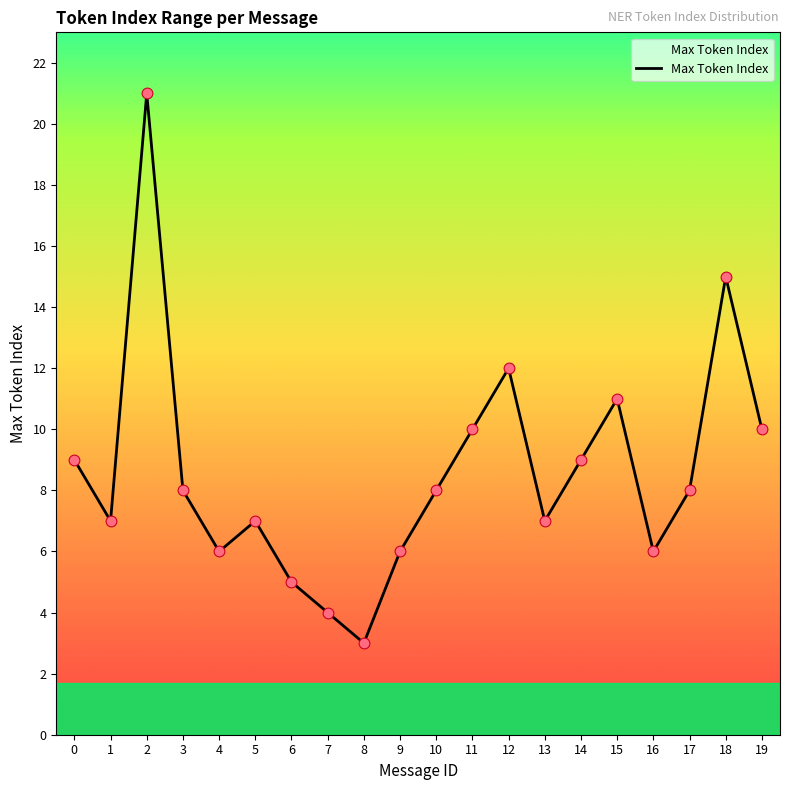

Between 1 and 8, which is larger?

1